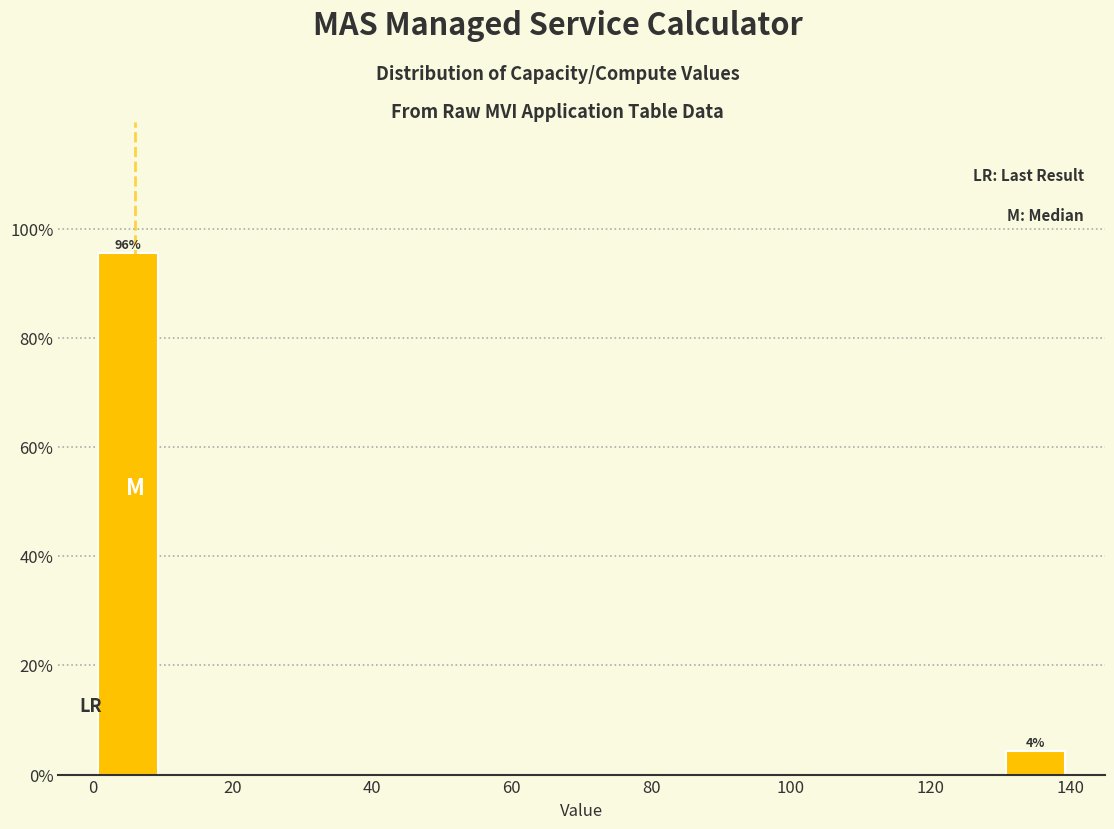

Over which range of the x-axis is the bar tallest?

0 to 10